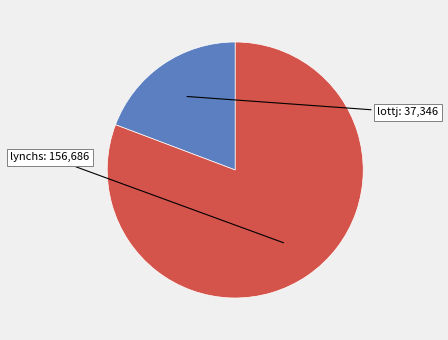

Does any single category account for the majority?

Yes